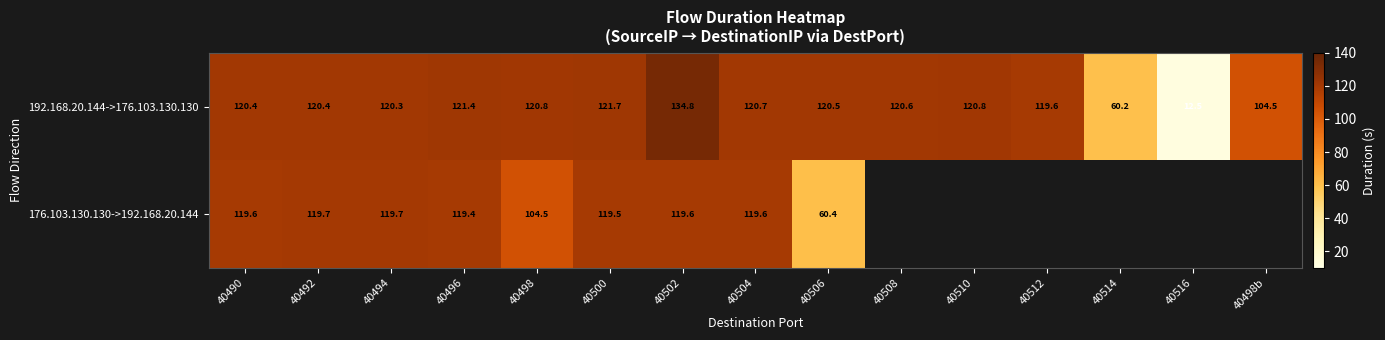

What is the total value across all series at 40502?

254.4